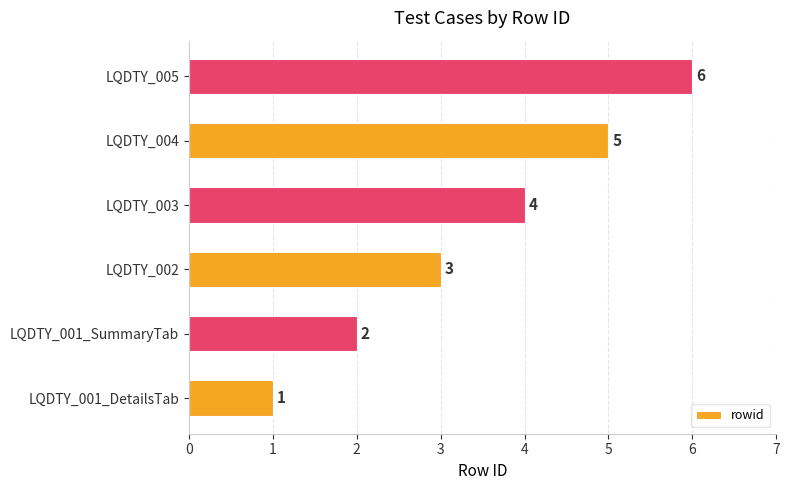

True or false: the data shows 0 at LQDTY_001_DetailsTab.

False